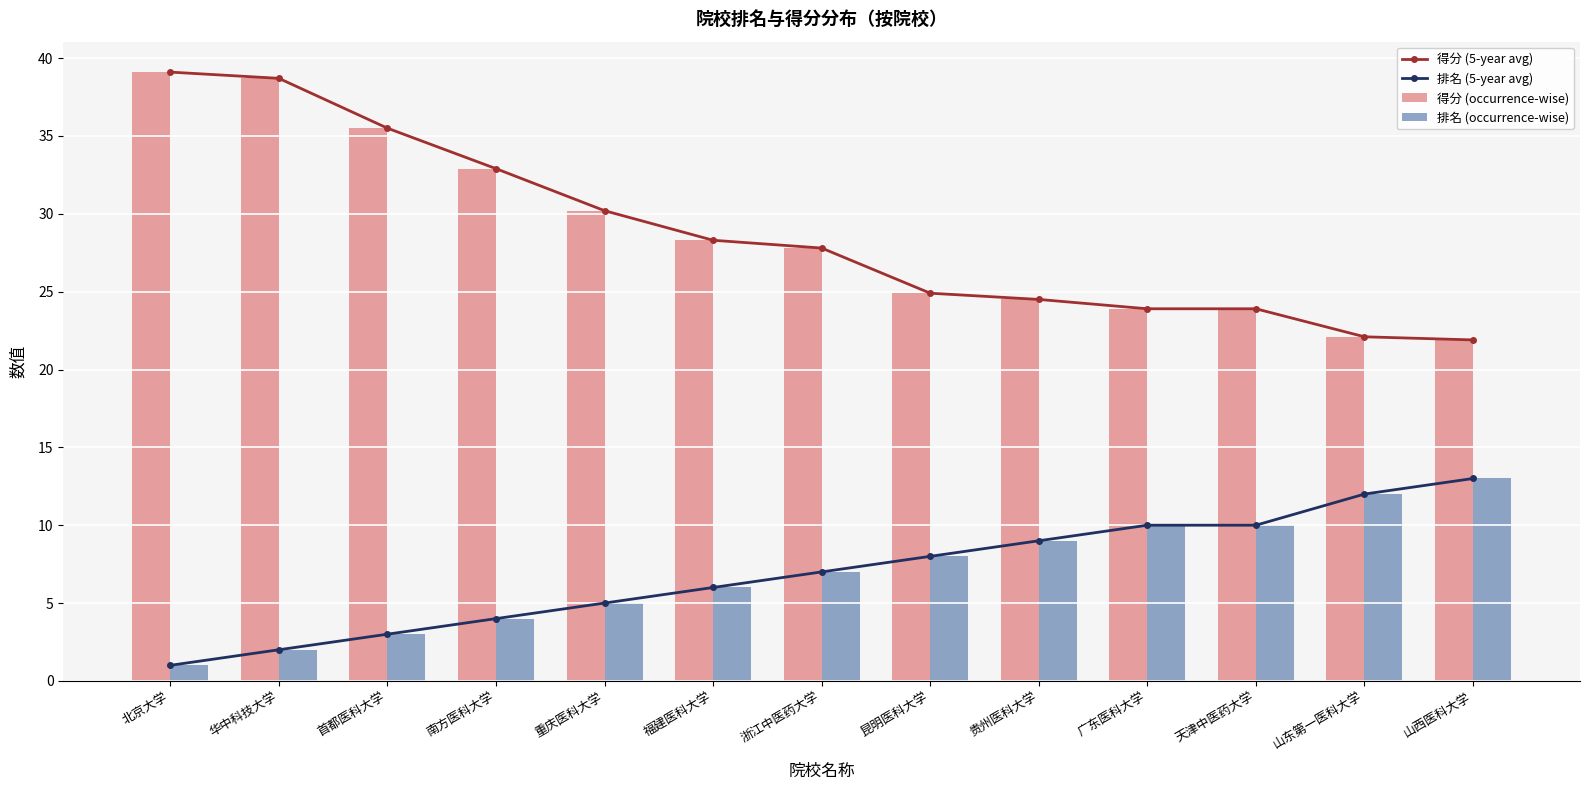

What is the sum of all 得分 (5-year avg) values?

373.7